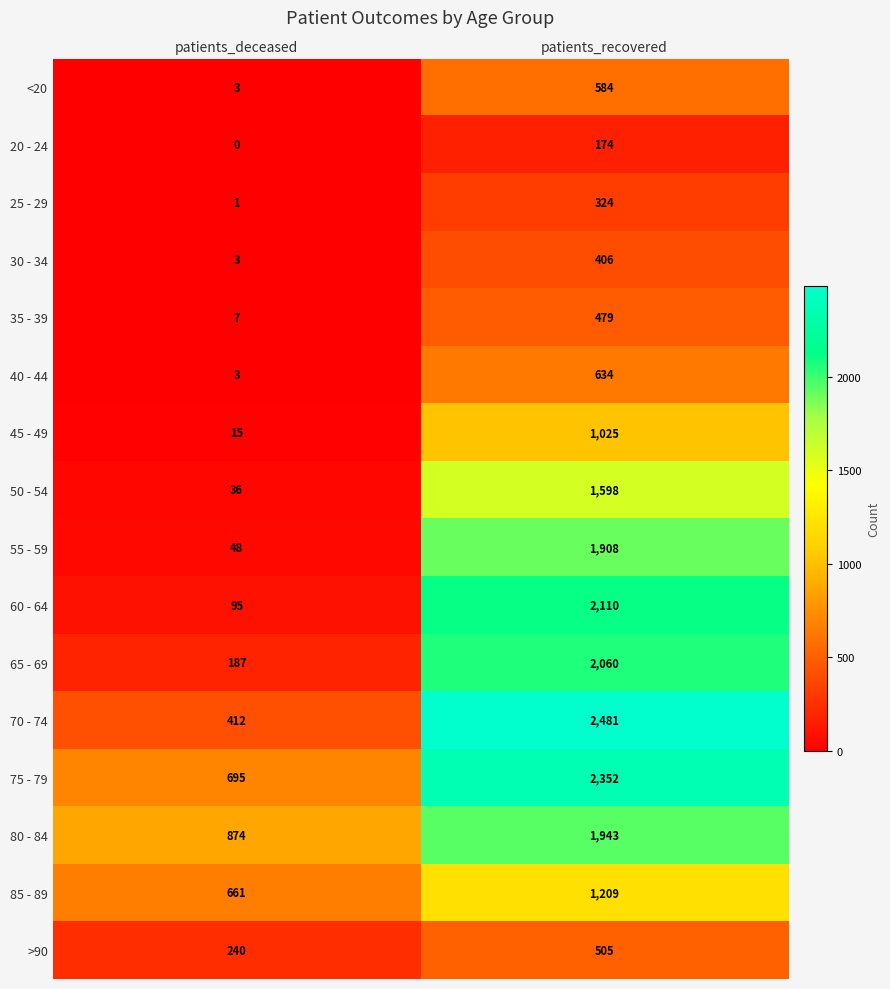

How many data points in >90 are less than 505?

1